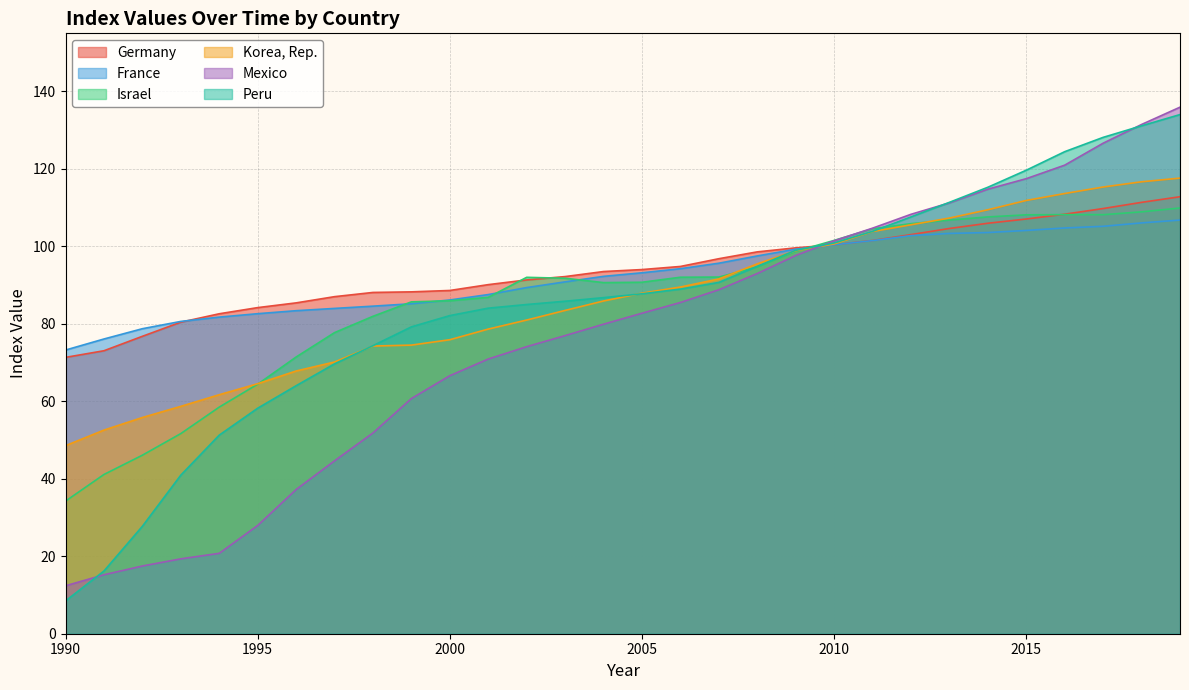

What is the sum of all Germany values?

2821.7